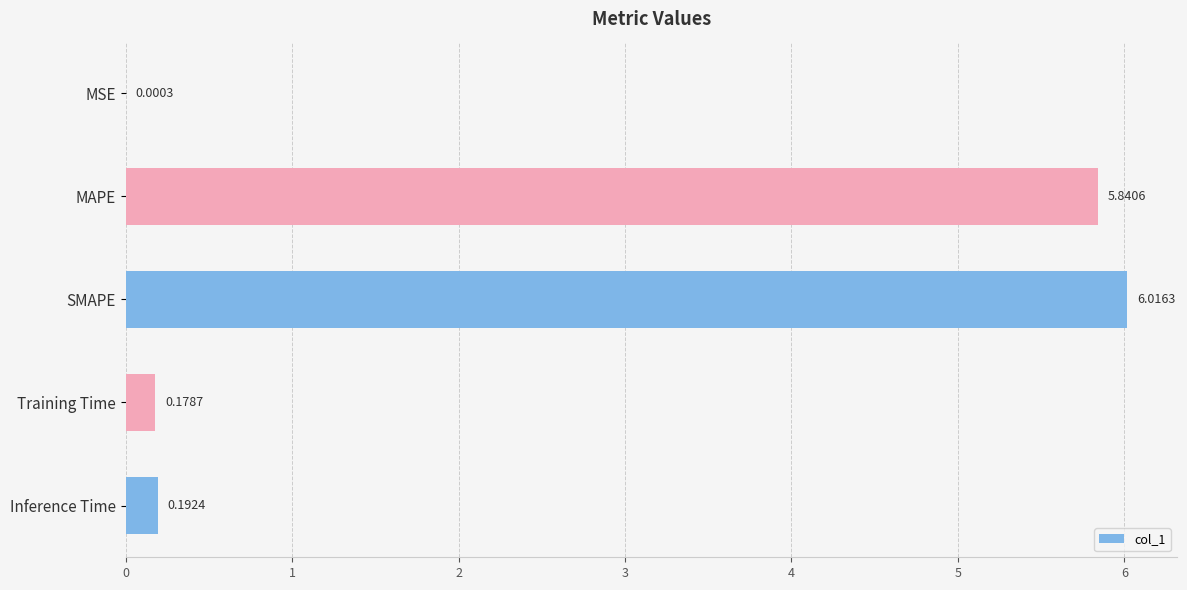

Which has a higher value, Training Time or SMAPE?

SMAPE